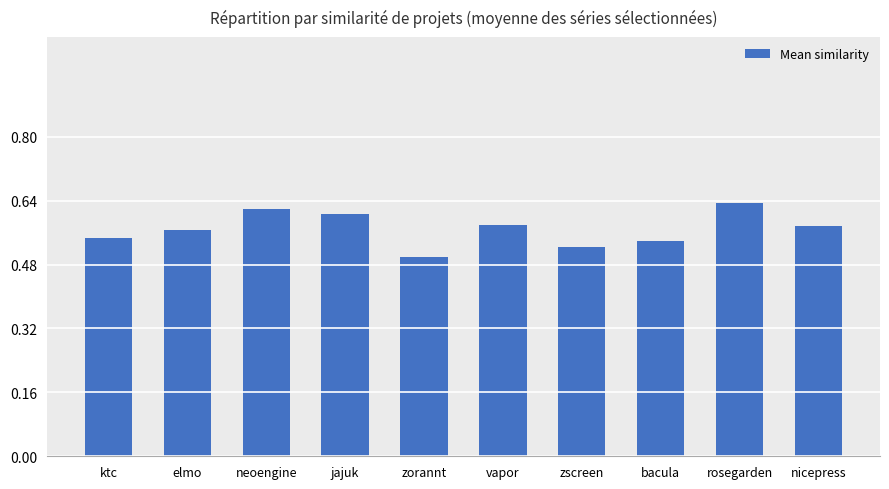

What position from the left is neoengine?

3